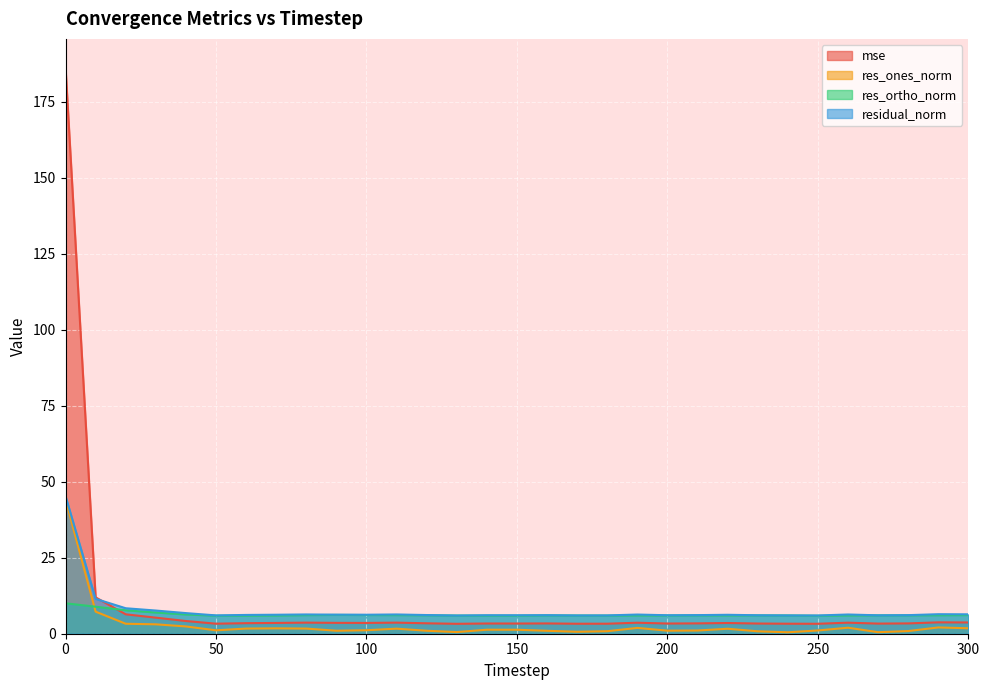

The res_ones_norm series shows 2.4 at 40. True or false?

True